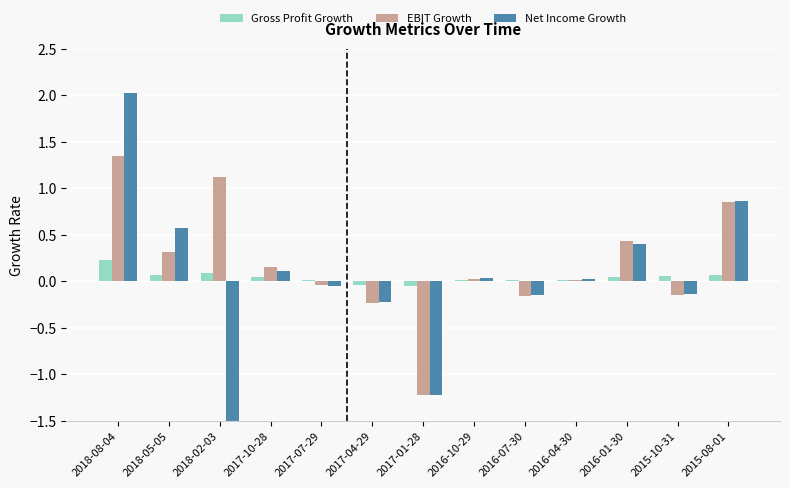

Where does the Gross Profit Growth series first go above 0?

2018-08-04